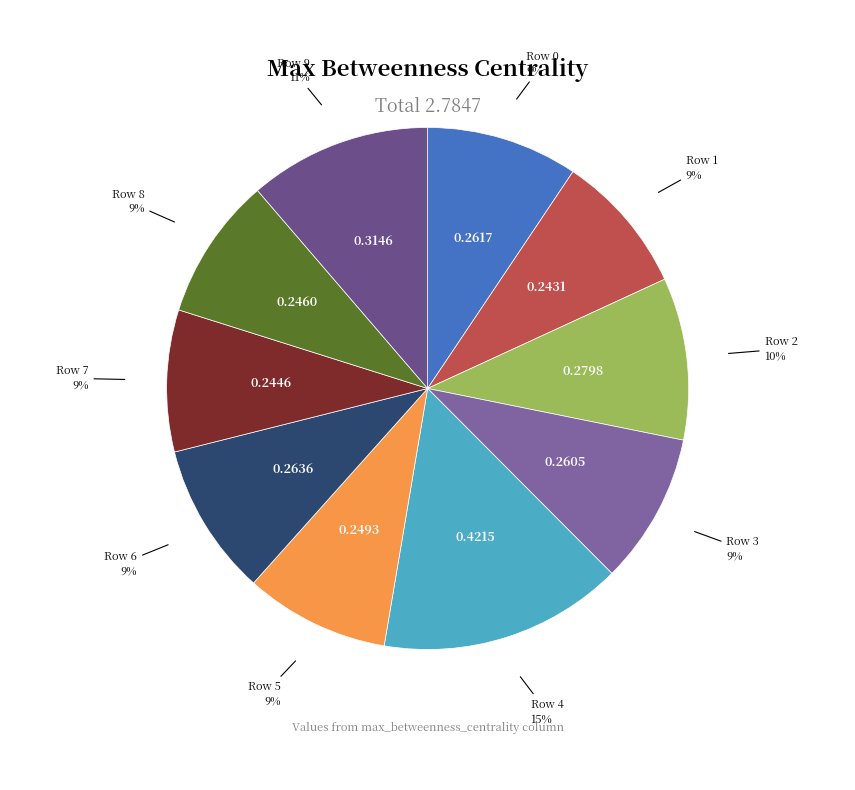

Count the number of slices in the pie.

10